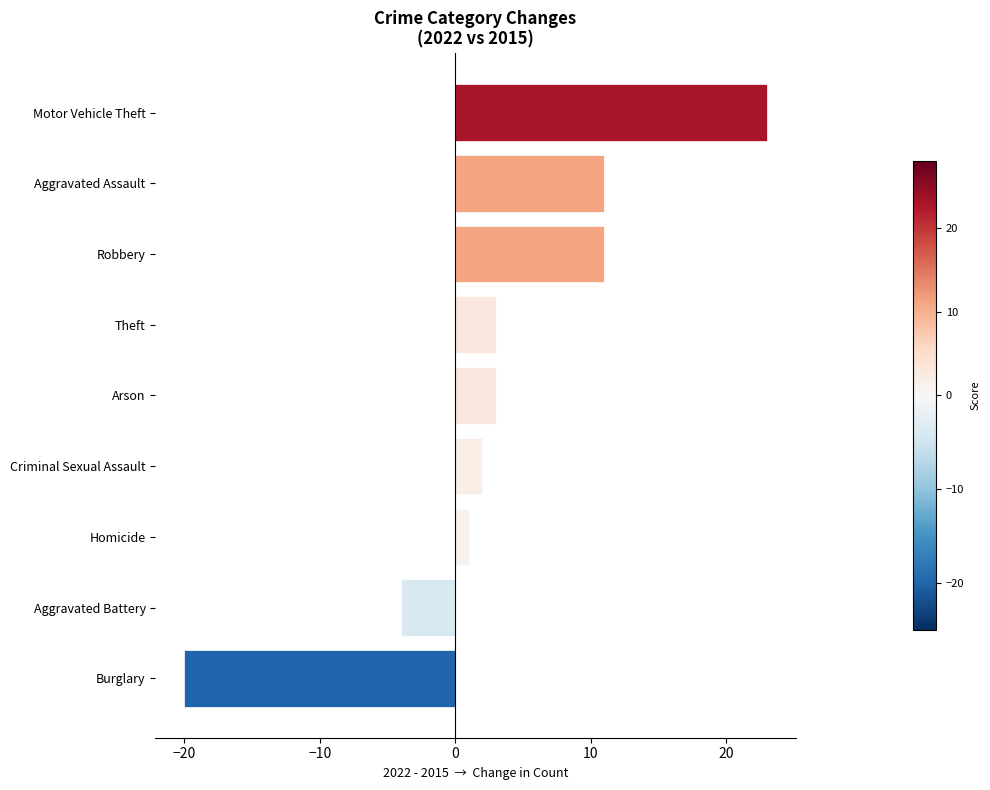

What is the label of the 1st bar from the top?

Motor Vehicle Theft